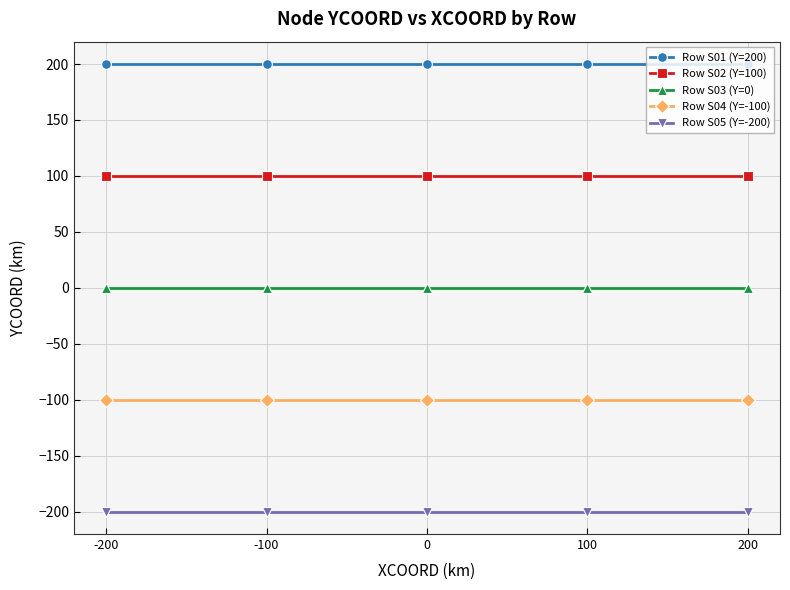

Which series has the largest total across all categories?

Row S01 (Y=200)